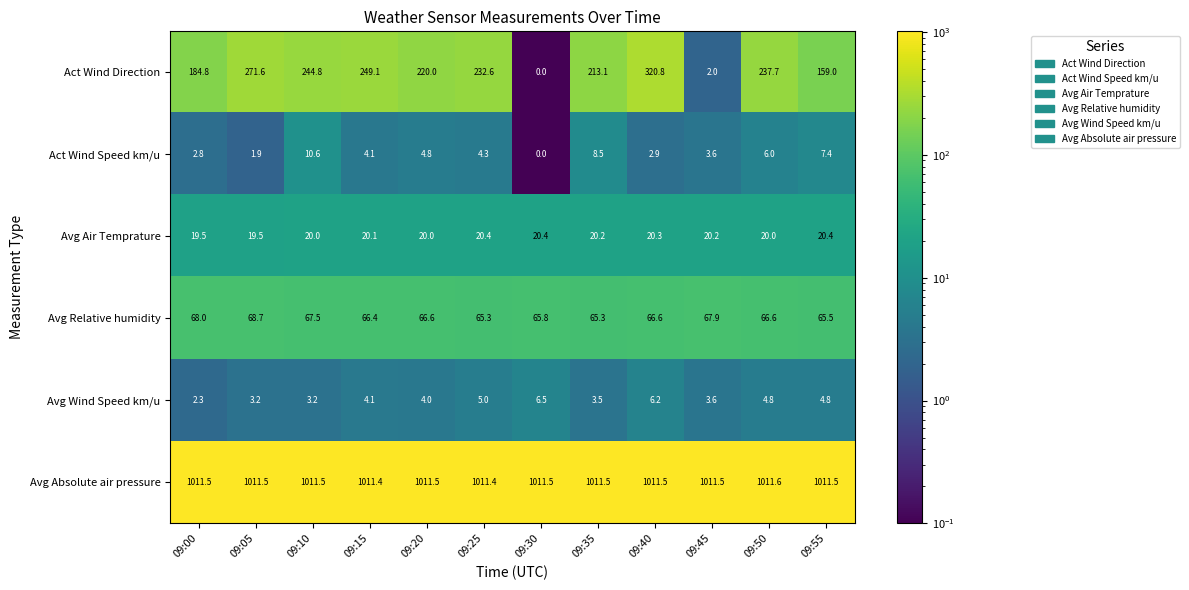

At which label does Avg Relative humidity first exceed 66?

09:00